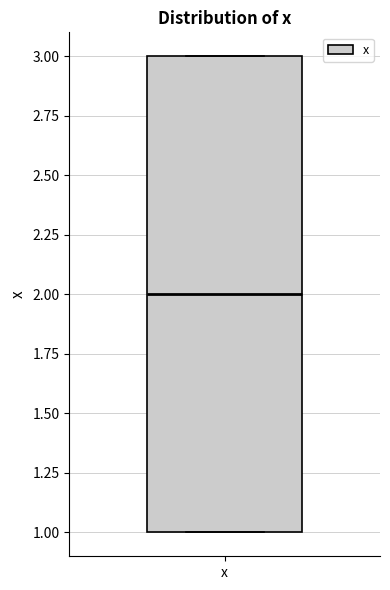

Read this box plot against the y-axis: the position of the median line, the range covered by the box, and the ends of both whiskers. The values are not printed on the chart, so give them approximately, as read against the axis.

median 2, box 1 to 3, whiskers 1 to 3